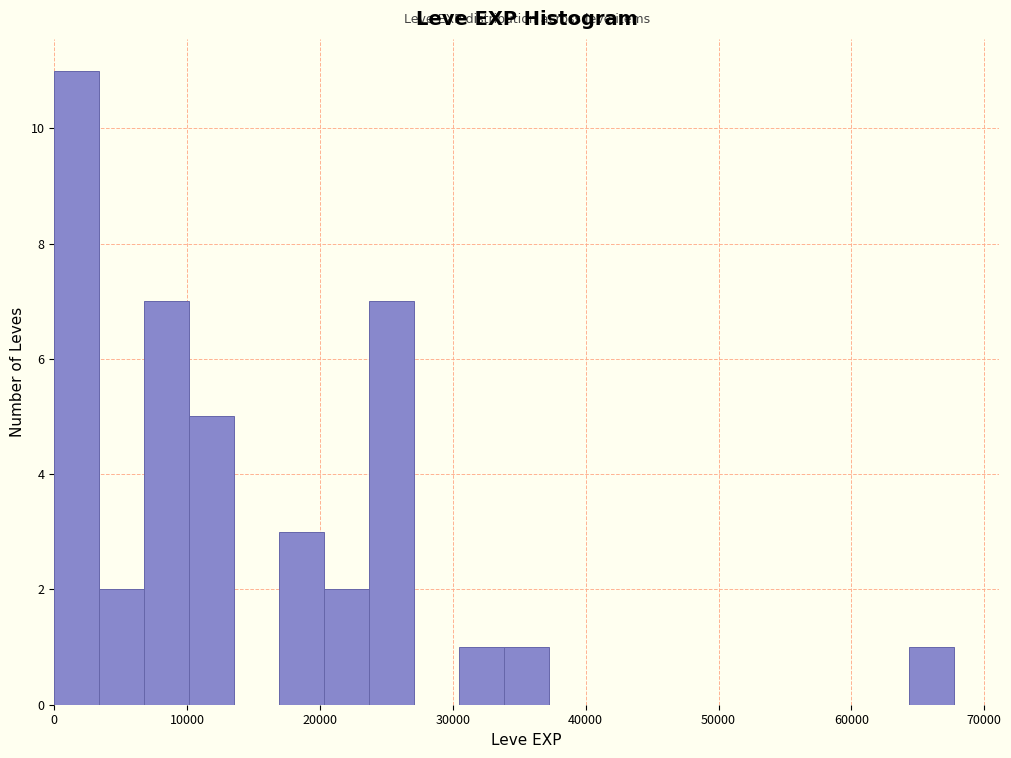

Around what value on the x-axis is the tallest bar? Give the approximate position of its centre, as read against the axis.

2000